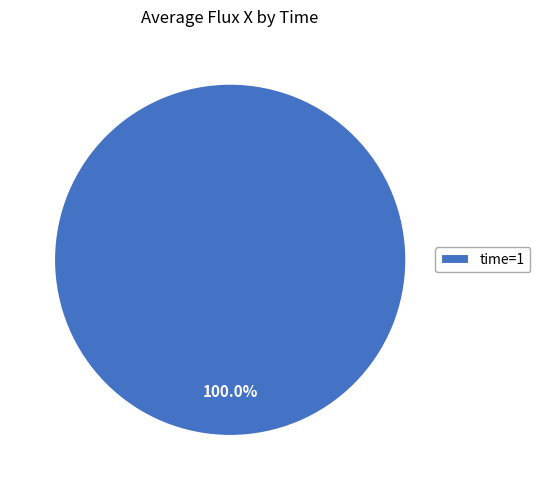

How many slices are in this pie chart?

1